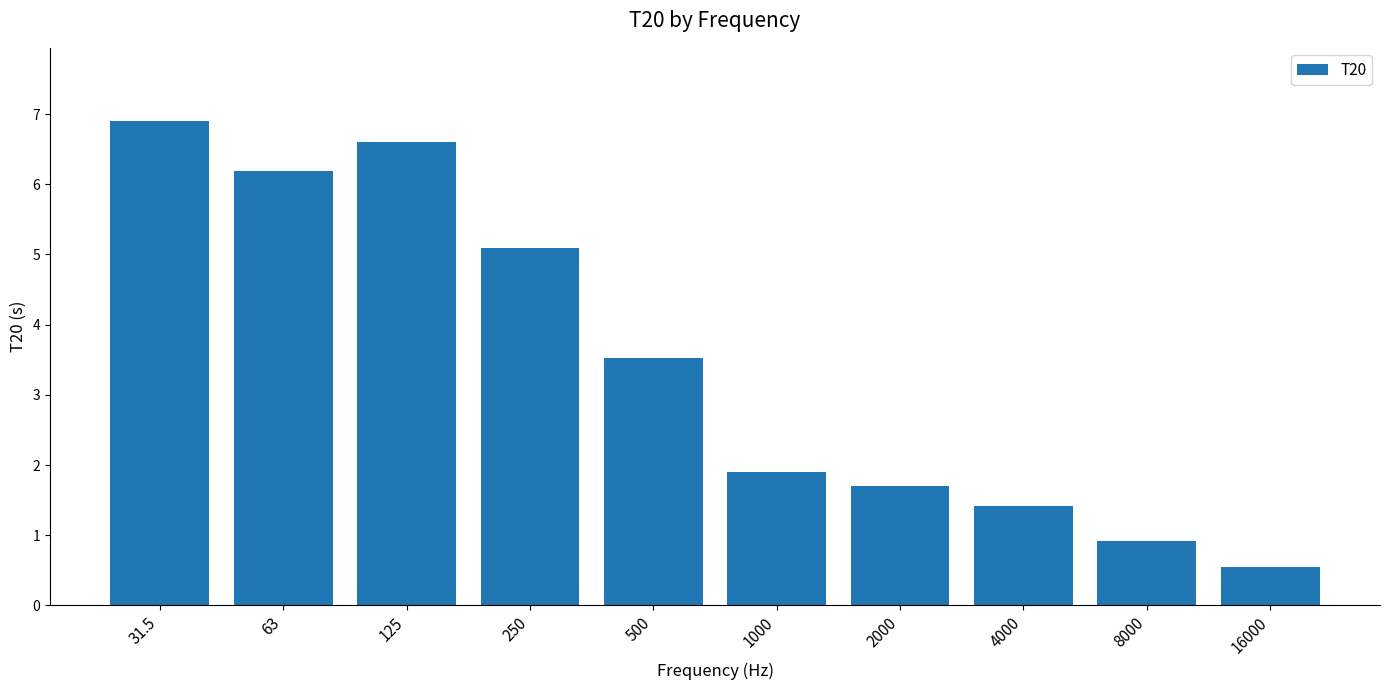

What is the difference between the values at 16000 and 8000?

0.4